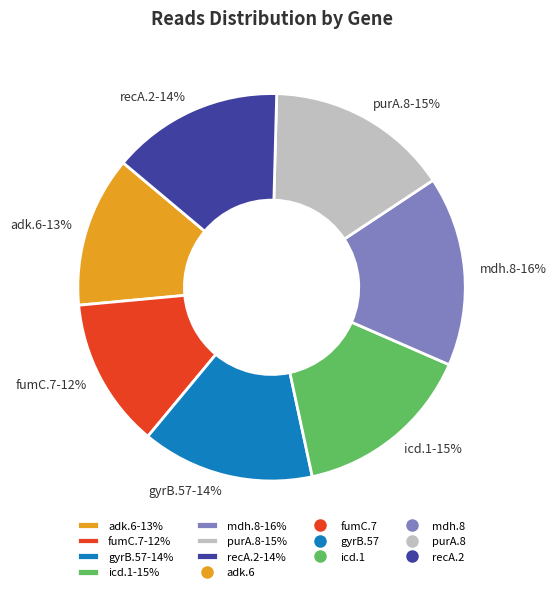

To the nearest percent, what is the difference between the recA.2 and mdh.8 slice percentages?

2%